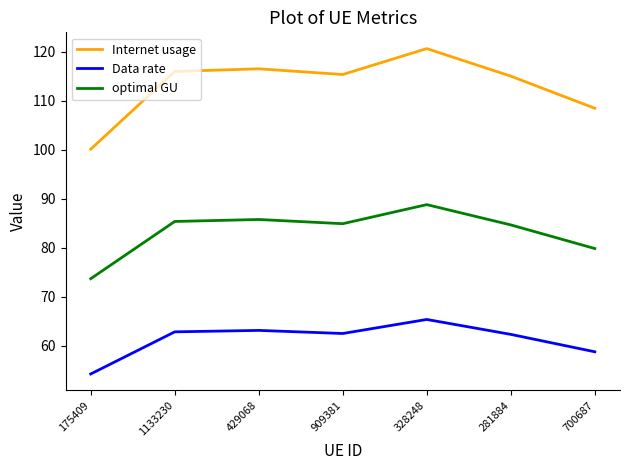

Count the number of categories in the chart.

7